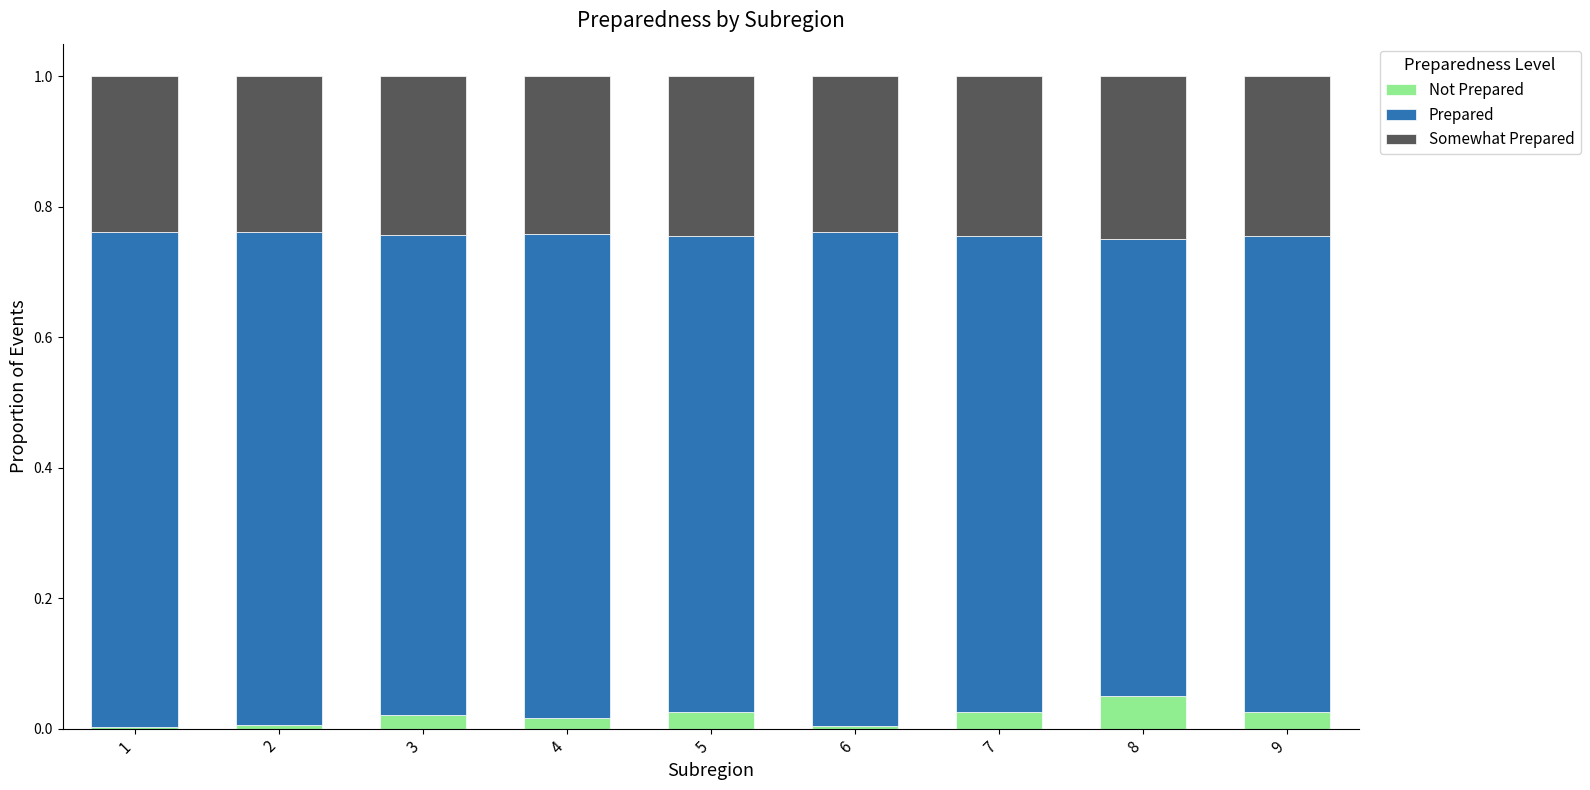

What is the total value across all series at 8?

1.0